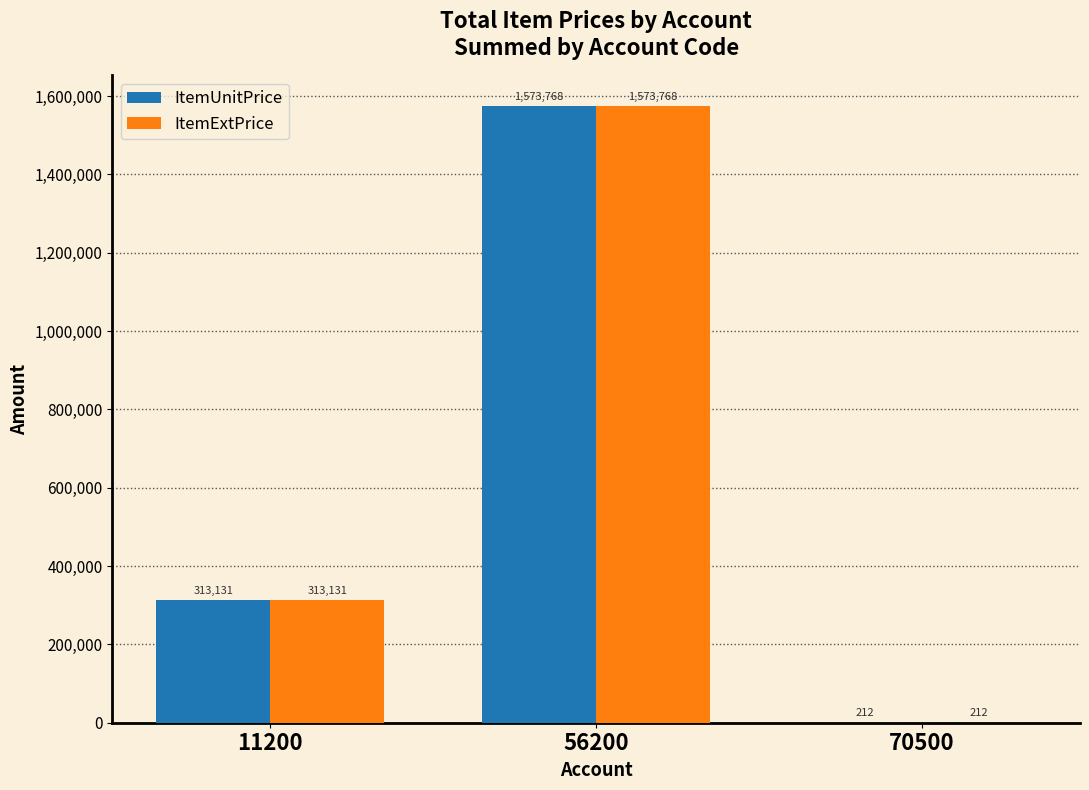

Where is ItemExtPrice nearest to the value 786990?

11200